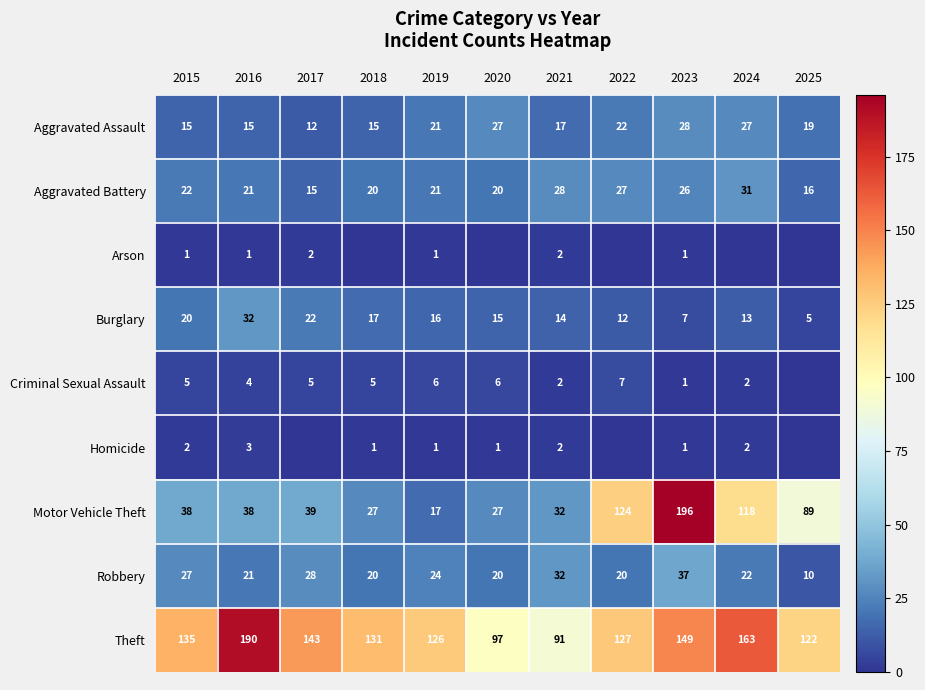

Is it true that Aggravated Assault equals 23 at 2016?

False